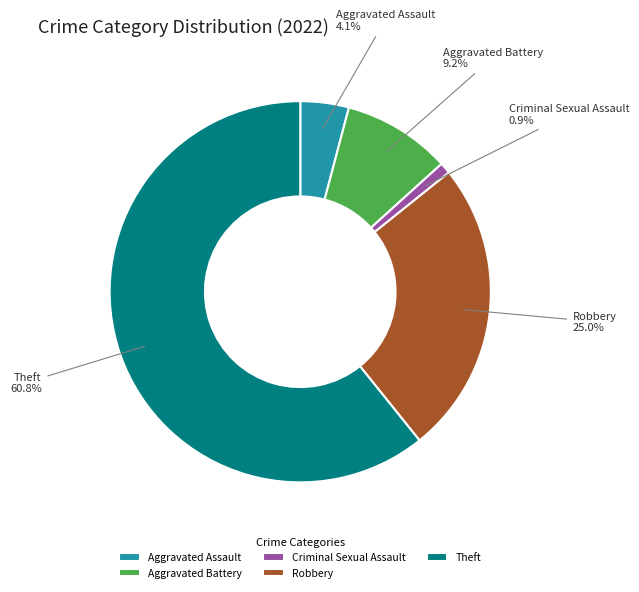

Rank the categories by value from lowest to highest.

Criminal Sexual Assault, Aggravated Assault, Aggravated Battery, Robbery, Theft